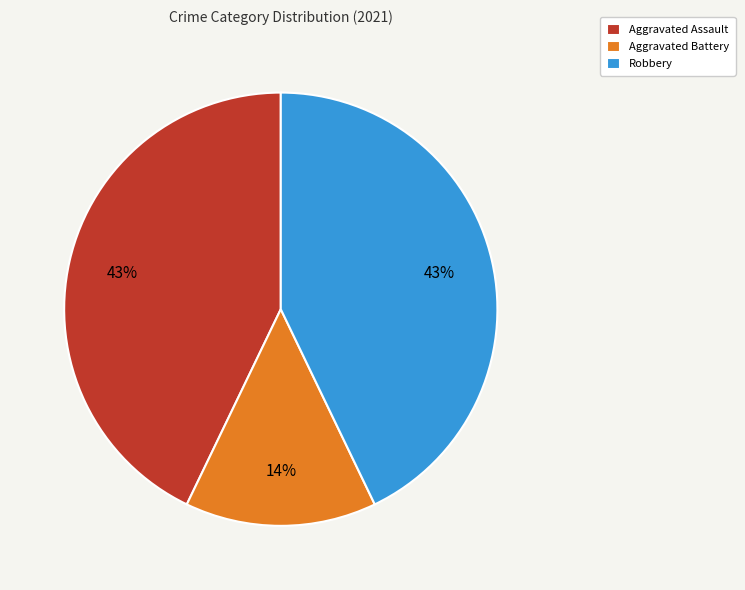

What is the smallest slice in the pie chart?

Aggravated Battery